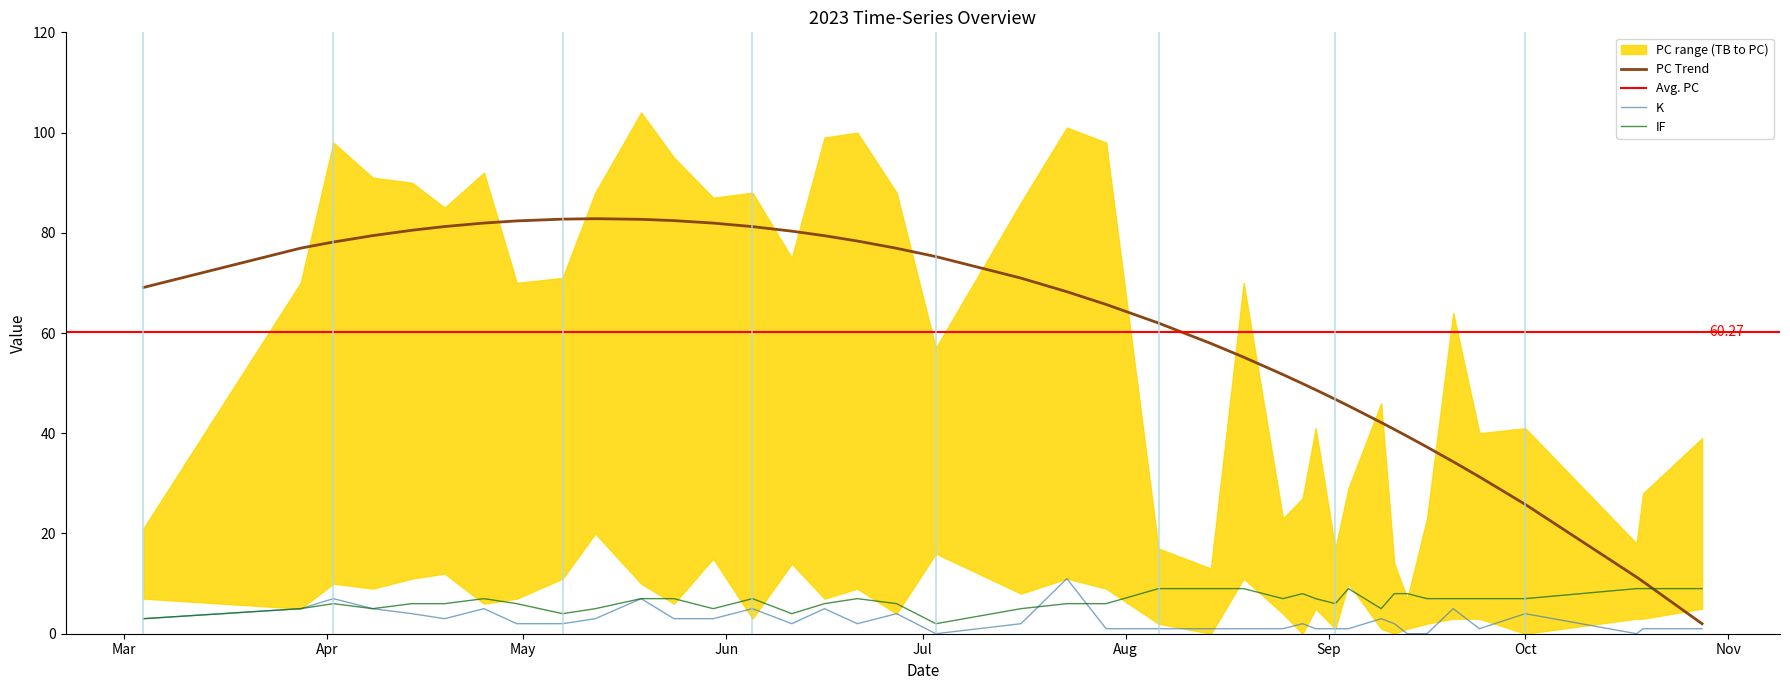

The PC series shows 7 at 2023-09-13. True or false?

True